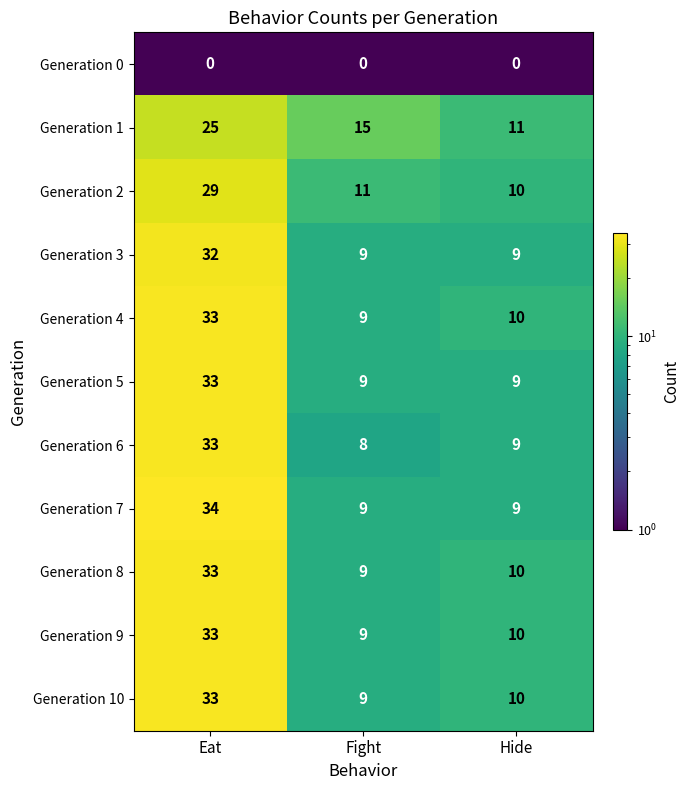

At how many categories does at least one series exceed 23?

1